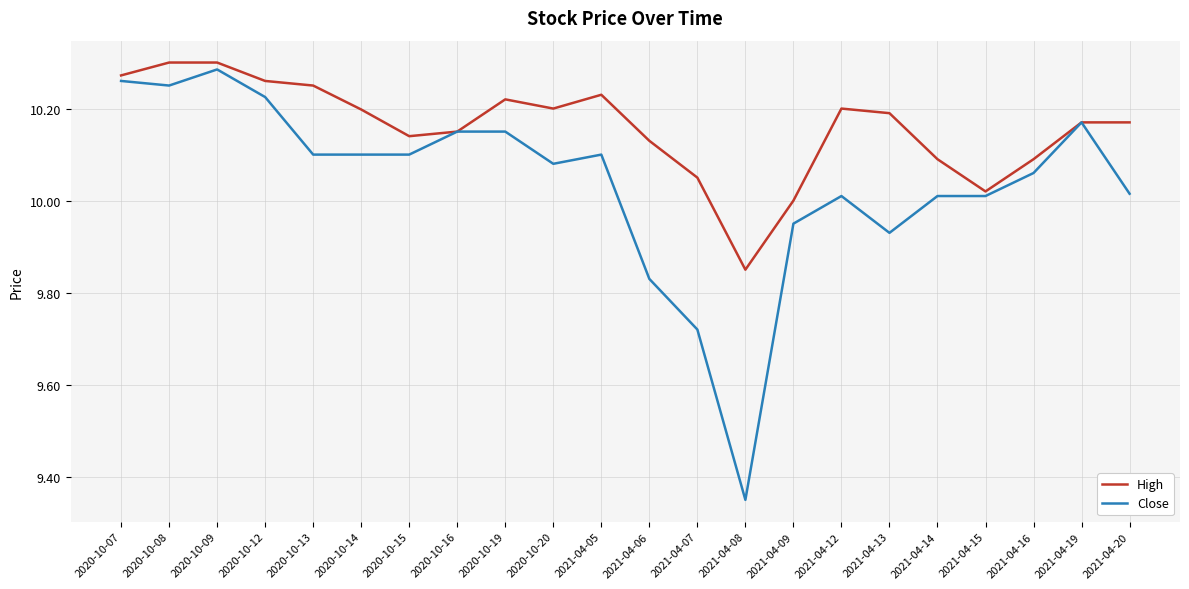

At which label is Close closest to 9?

2021-04-08